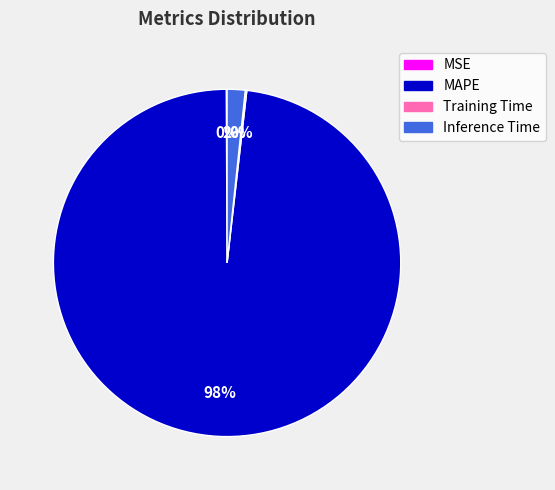

What is the largest slice in the pie chart?

MAPE